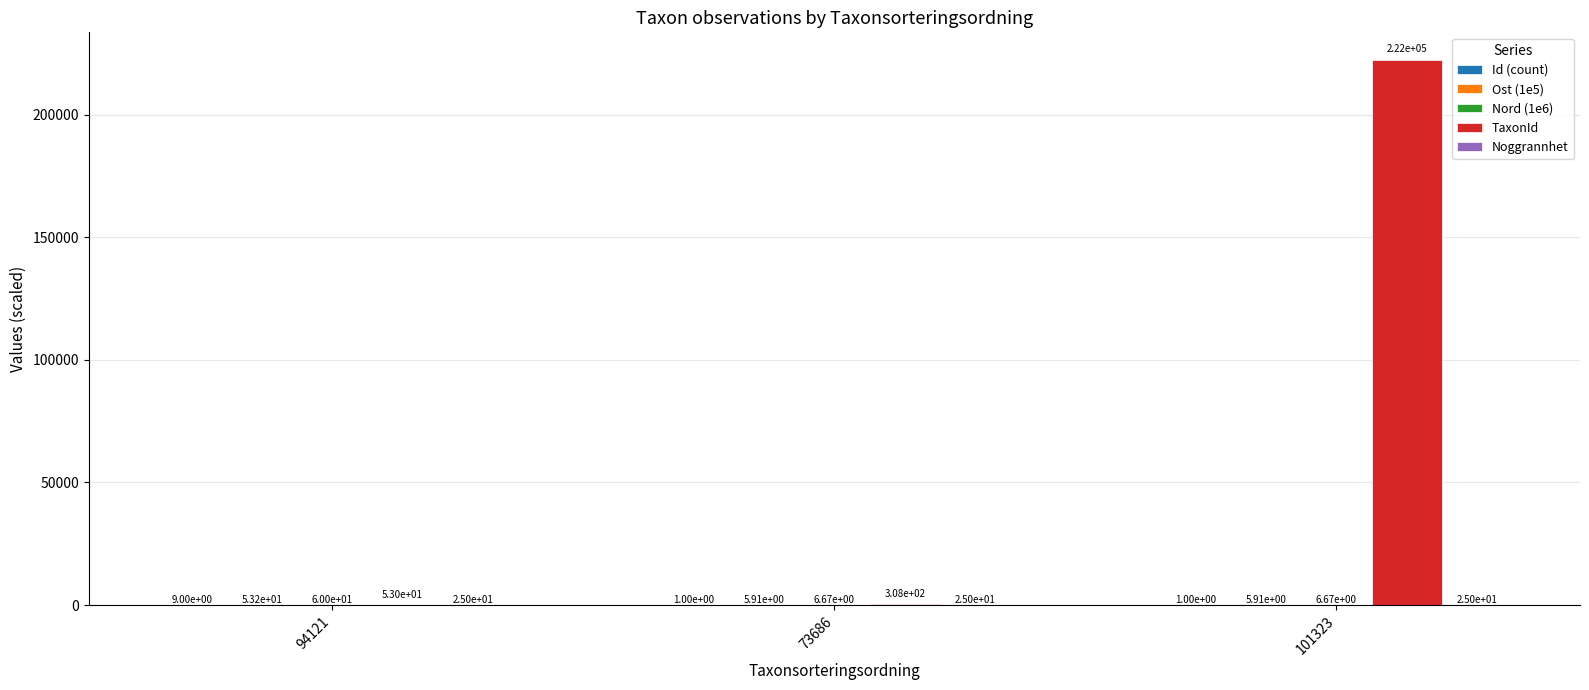

Which series changed the most between 73686 and 101323?

TaxonId